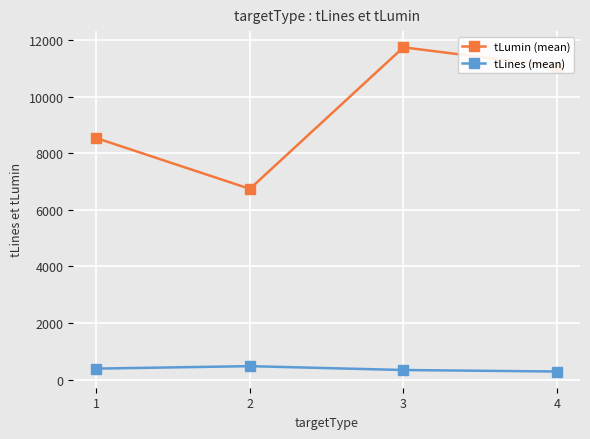

True or false: tLines (mean) and tLumin (mean) cross at least once.

False